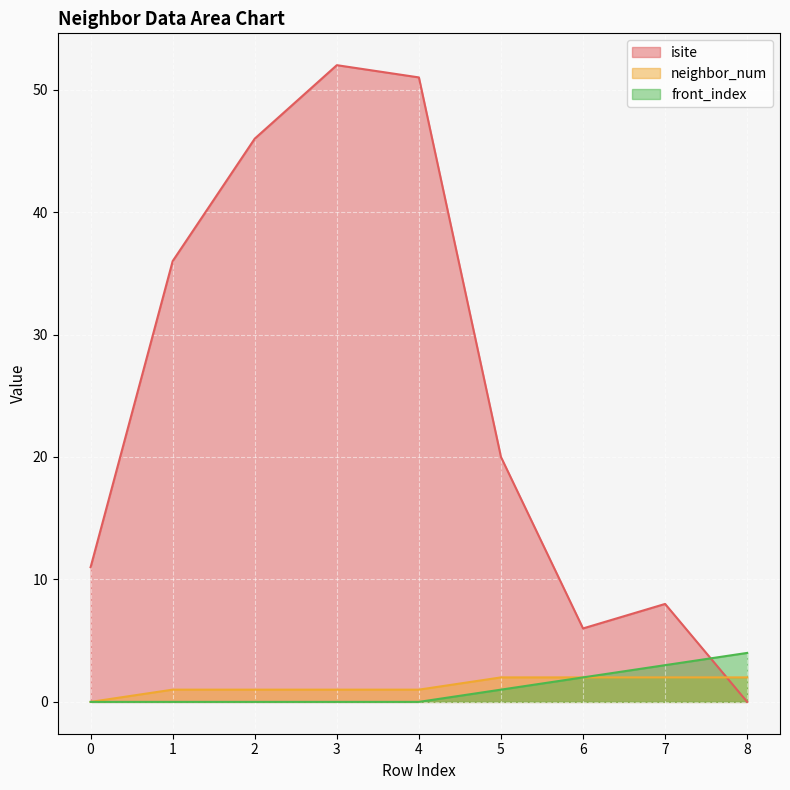

List the series in order of their peak value, highest first.

isite, front_index, neighbor_num